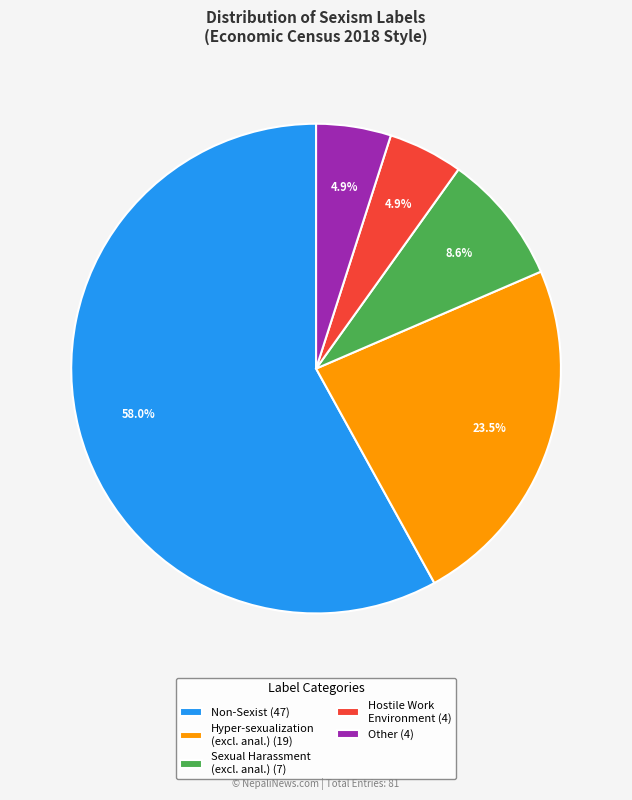

Combined, do Other (4) and Sexual Harassment (excl. anal.) (7) account for over 50%?

No